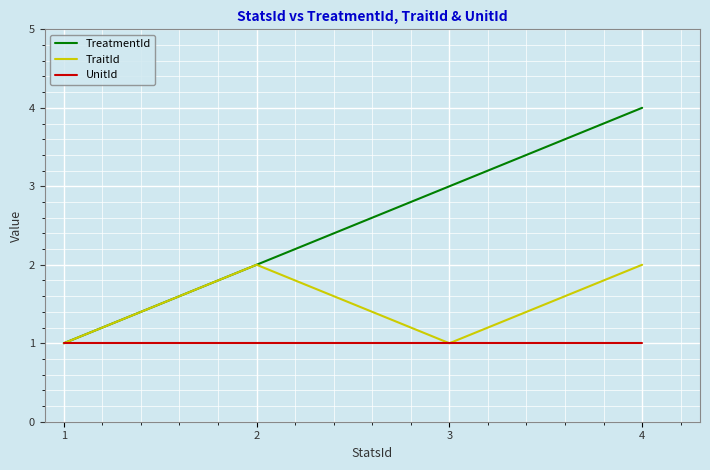

What is the difference between the highest and lowest values at 2?

1